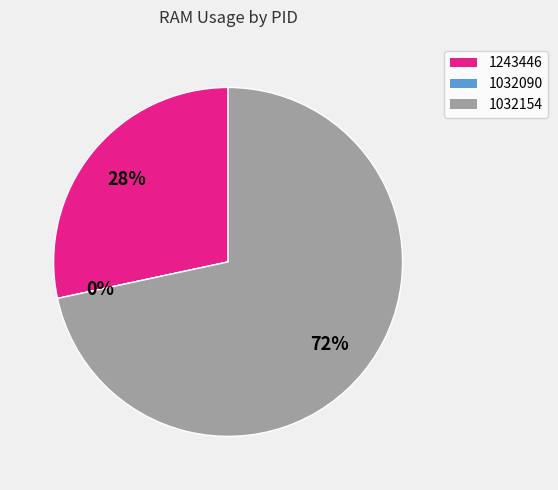

To the nearest percent, what is the average slice percentage?

33%